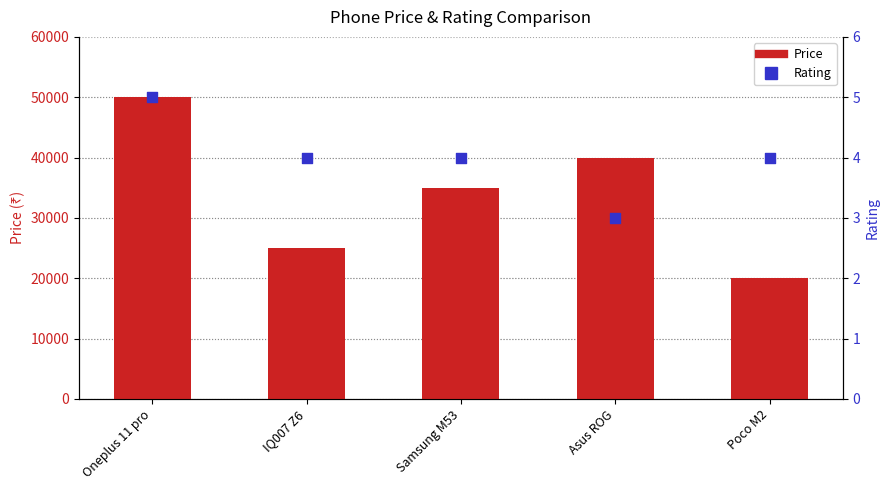

Which series has the largest total across all categories?

Price